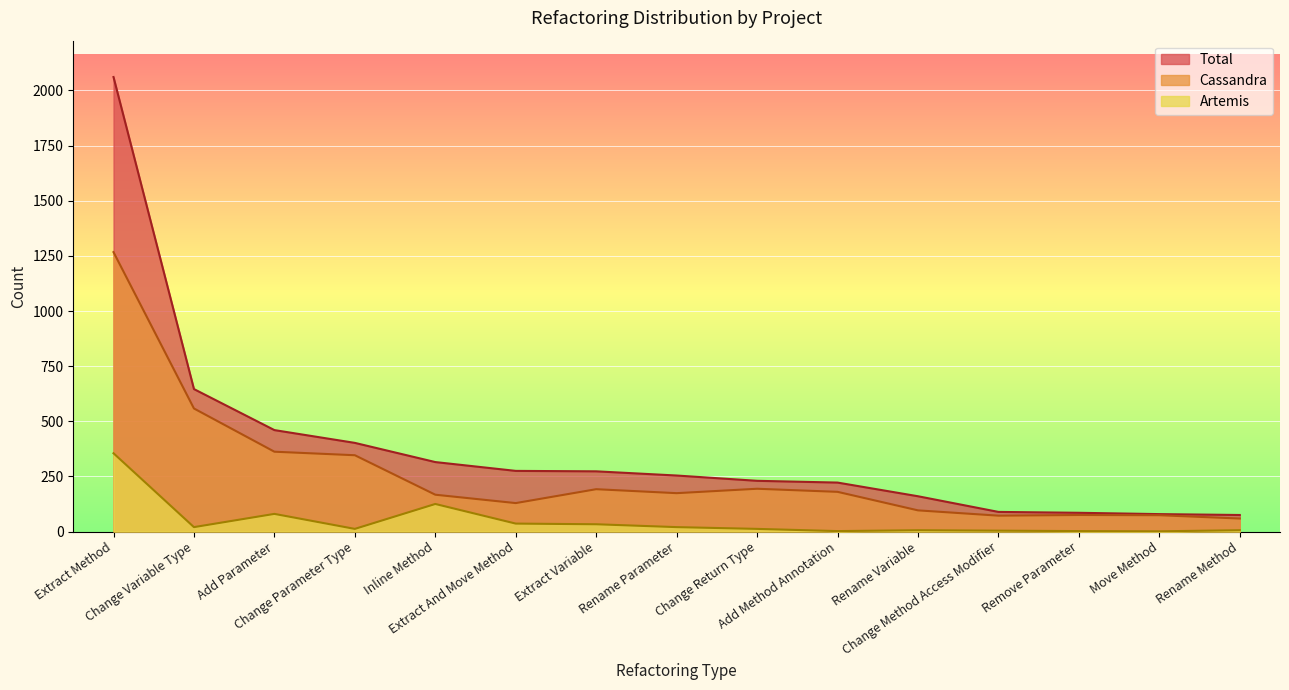

True or false: Total and Artemis intersect in this chart.

False